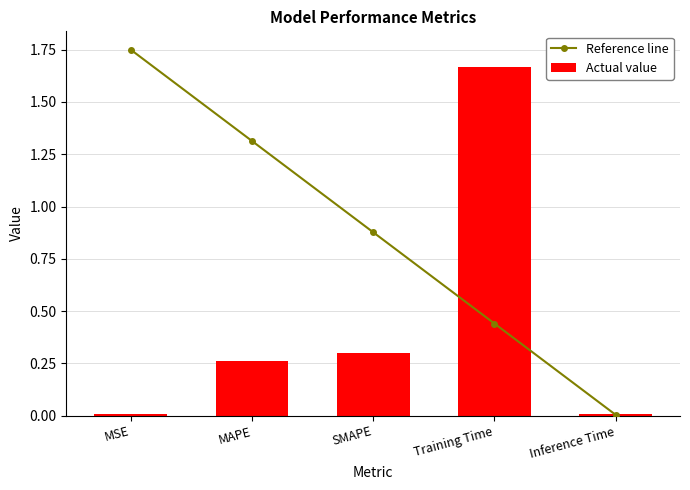

Which series has the largest total across all categories?

Reference line